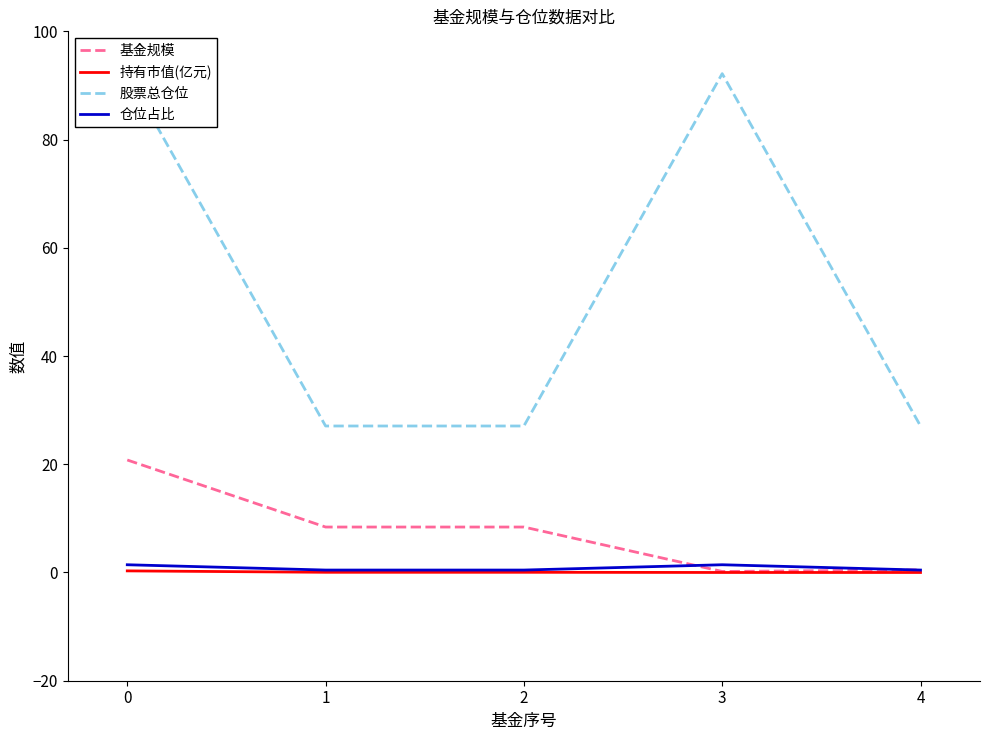

Reading left to right, transcribe all the data shown in this chart.

基金规模: 0=20.8	1=8.4	2=8.4	3=0.2	4=0.5
持有市值(亿元): 0=0.3	1=0.0	2=0.0	3=0.0	4=0.0
股票总仓位: 0=92.2	1=27.1	2=27.1	3=92.2	4=27.1
仓位占比: 0=1.4	1=0.5	2=0.5	3=1.4	4=0.5